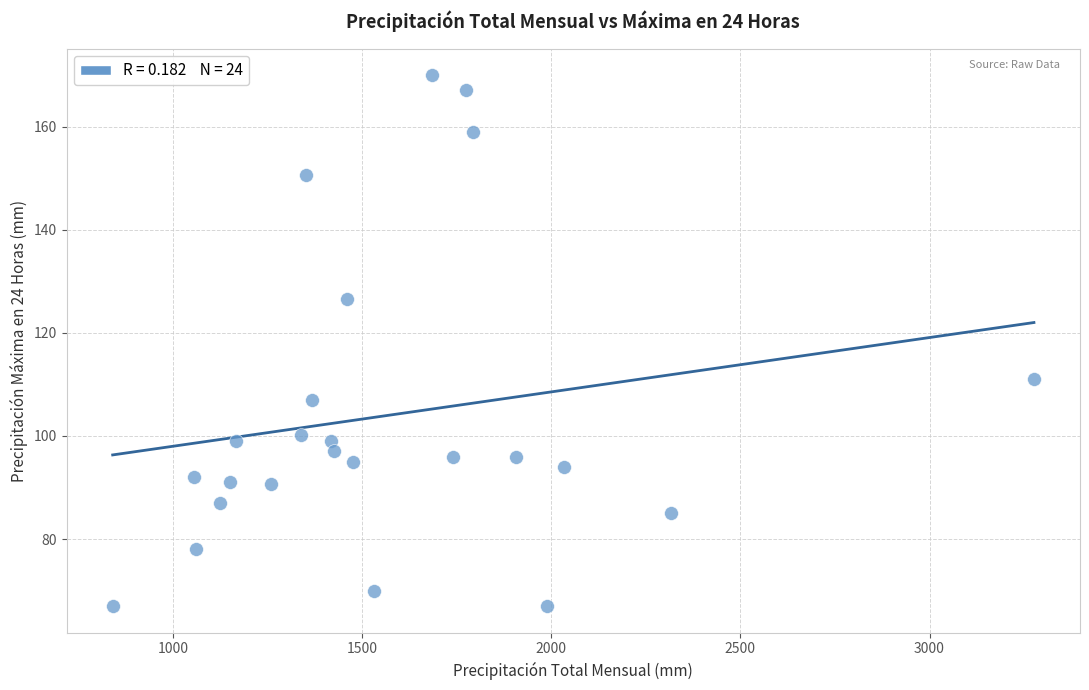

What Y value in the scatter plot is closest to 118?

111.0